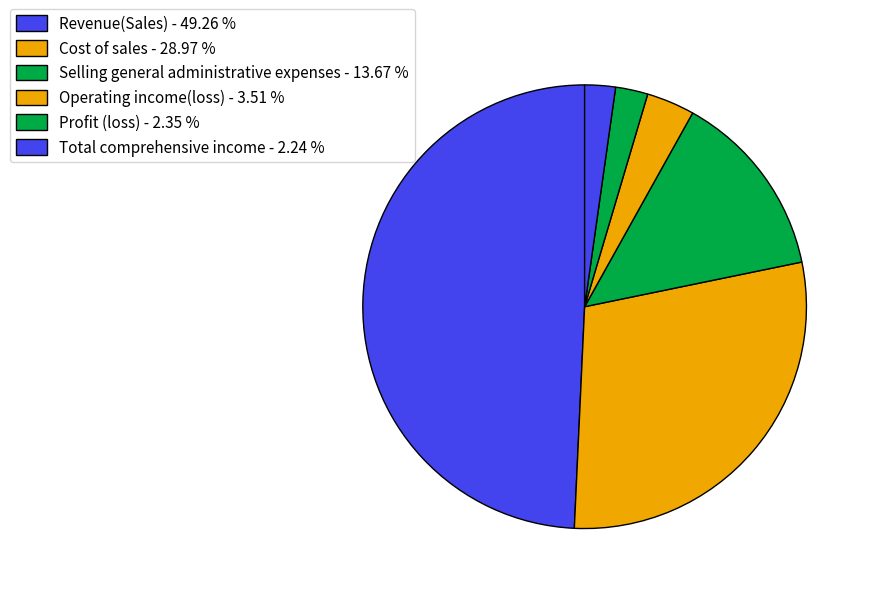

How many segments does this pie chart have?

6